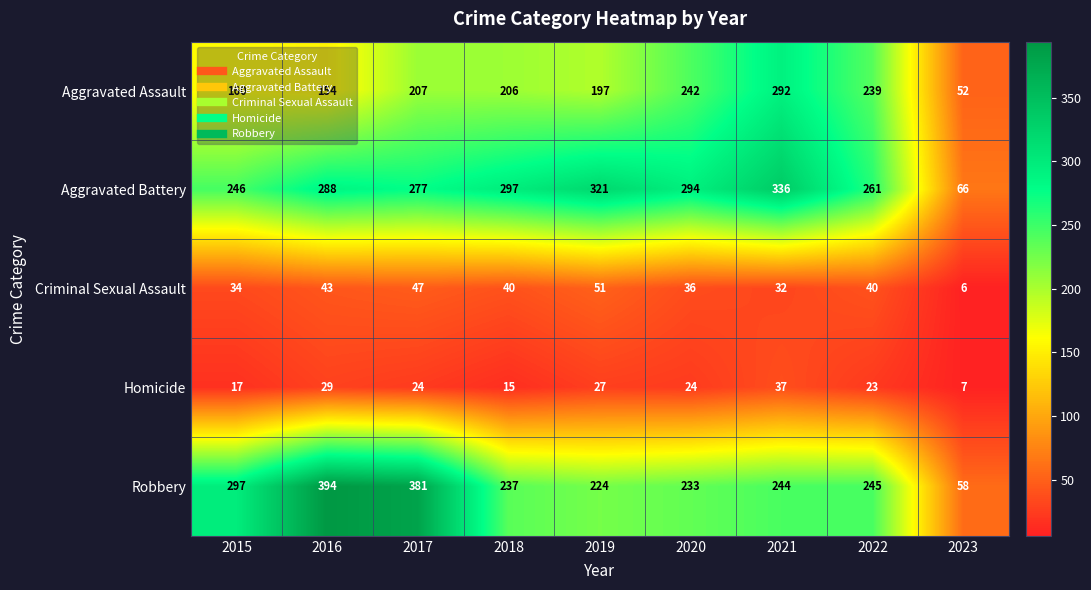

What is the difference between the maximum and second lowest values in the Robbery series?

170